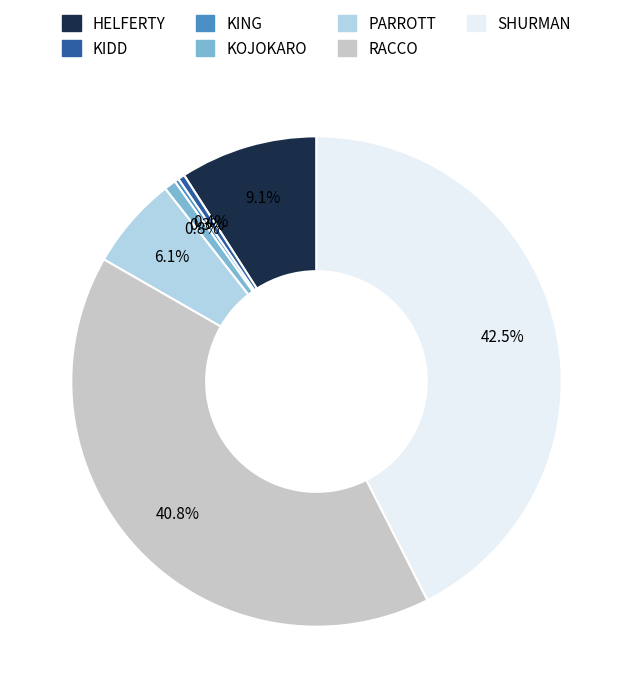

To the nearest percent, what is the combined percentage of PARROTT and SHURMAN?

49%